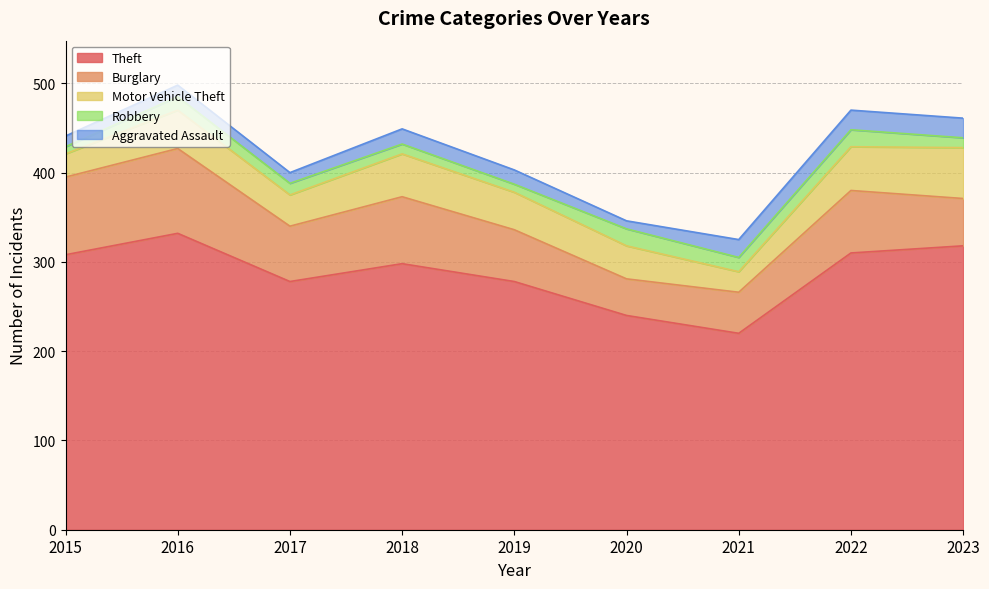

Which series changed the most between 2016 and 2022?

Burglary